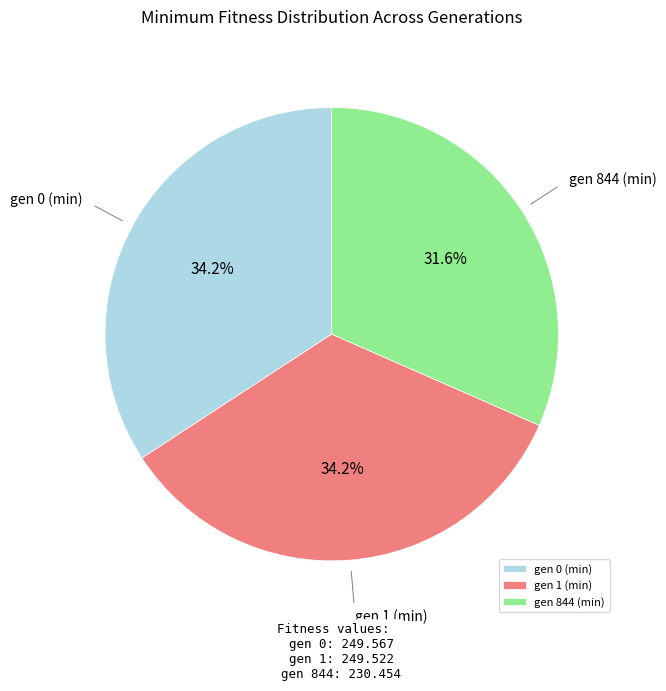

The gen 844 (min) slice represents 32% of the pie. True or false?

True